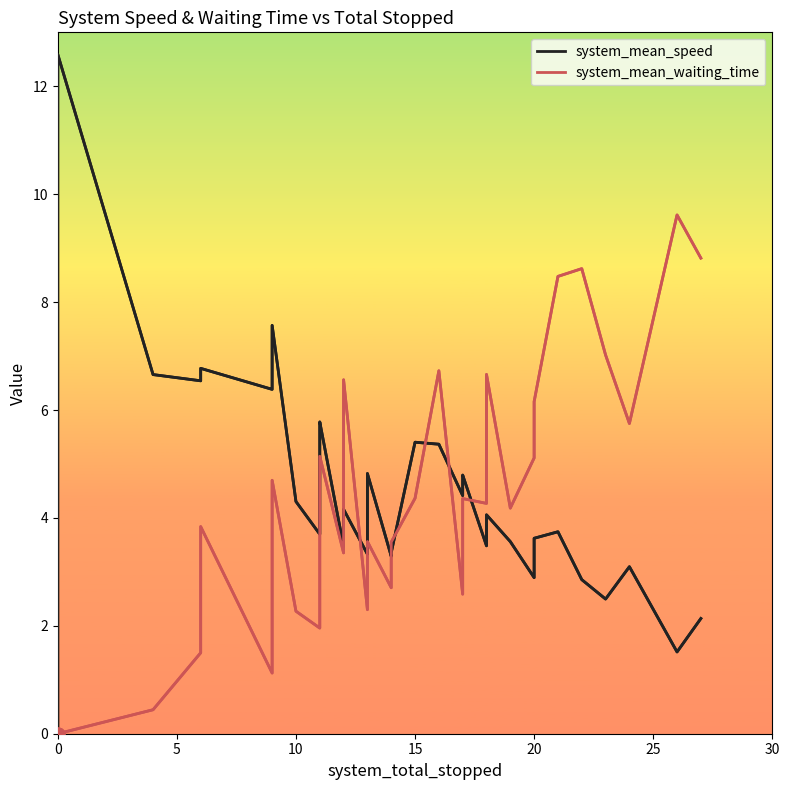

Which series has the largest total across all categories?

system_mean_speed